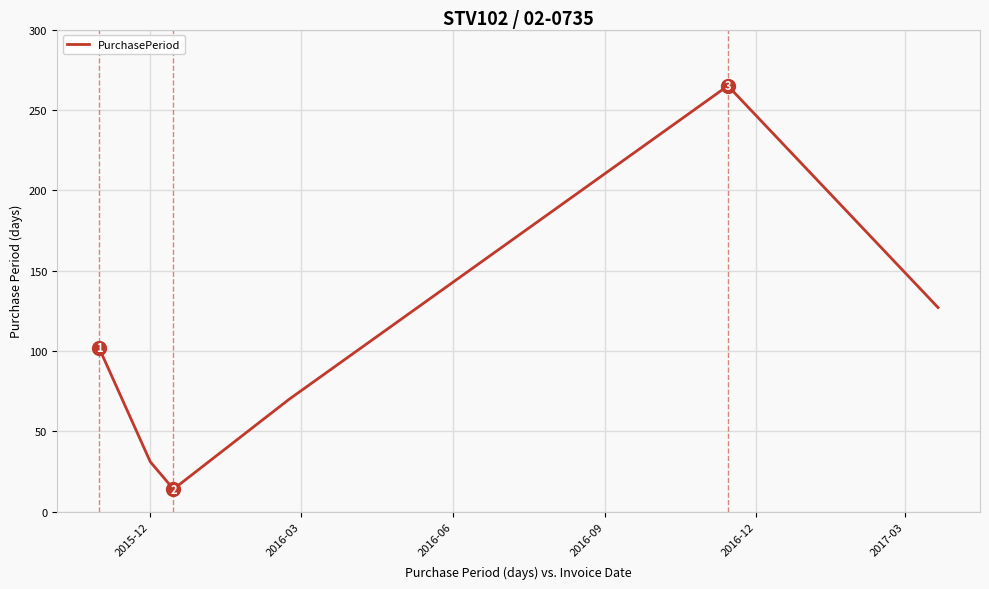

What is the average value?

102